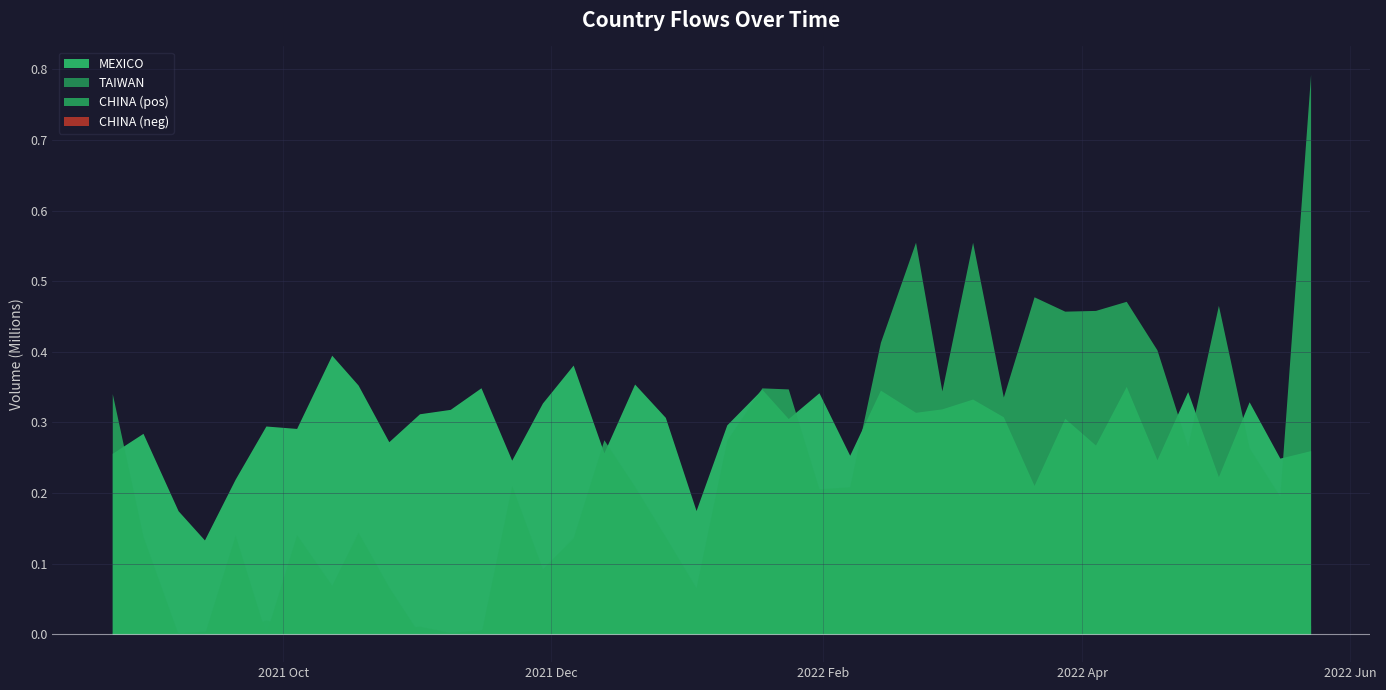

Which has a higher value, 2022-03-21 or 2022-01-24?

2022-01-24